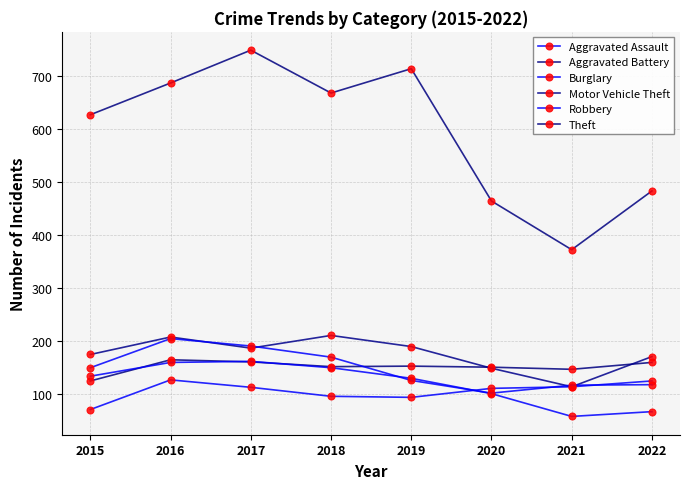

What is the greatest value displayed?

749